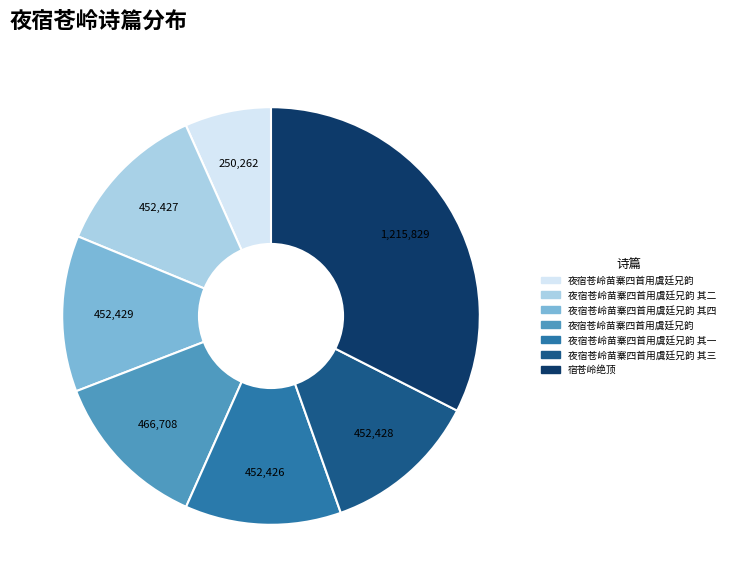

How many segments does this pie chart have?

7